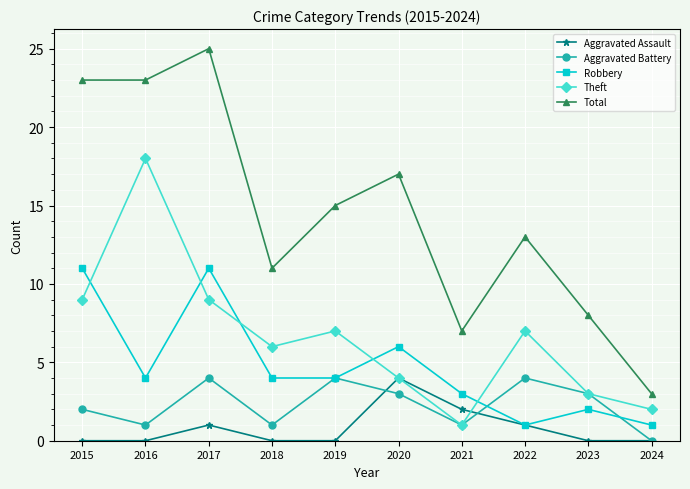

Which series has the largest total across all categories?

Total